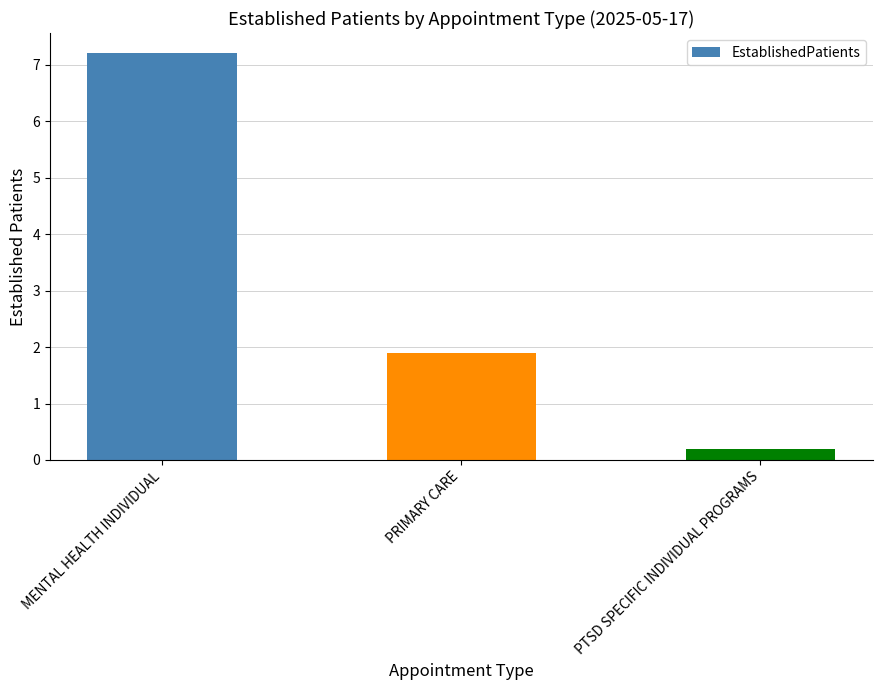

What is the maximum value shown in the chart?

7.2